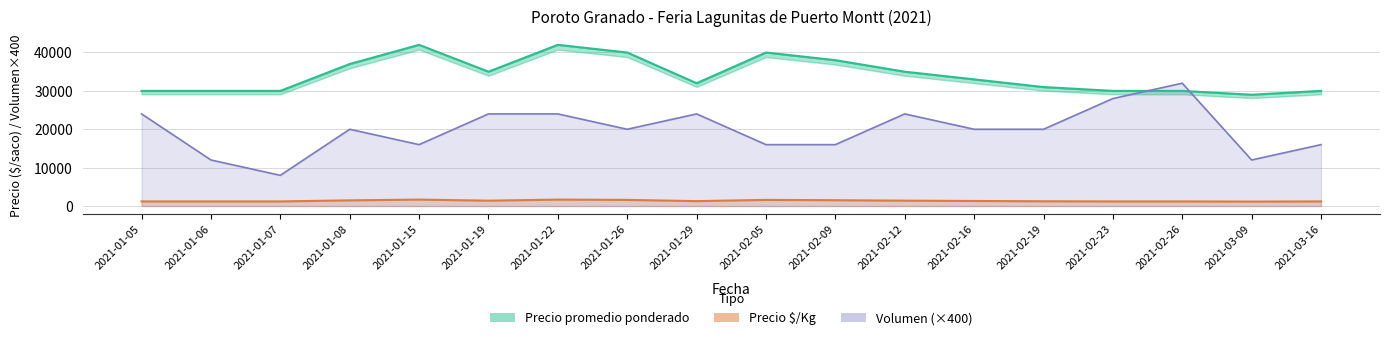

How many interior local peaks (higher than both neighbors) does the data have?

3